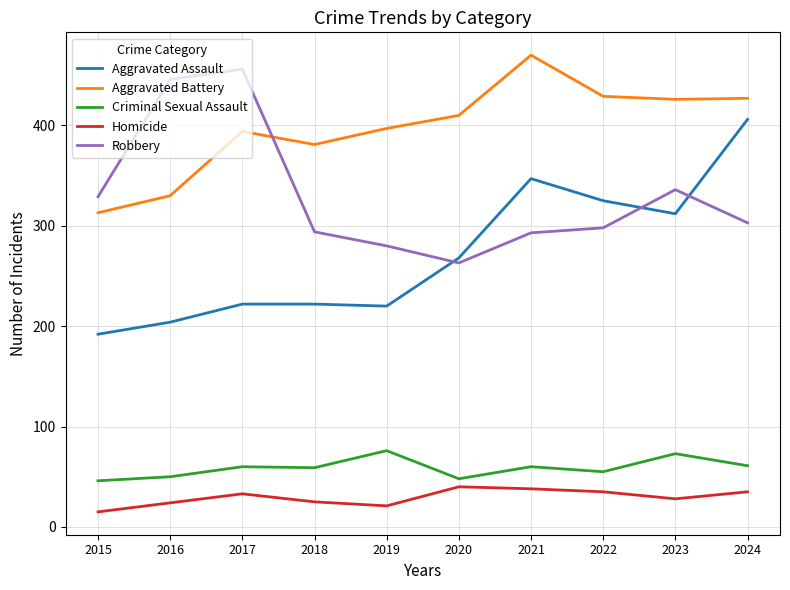

Which series has the largest total across all categories?

Aggravated Battery